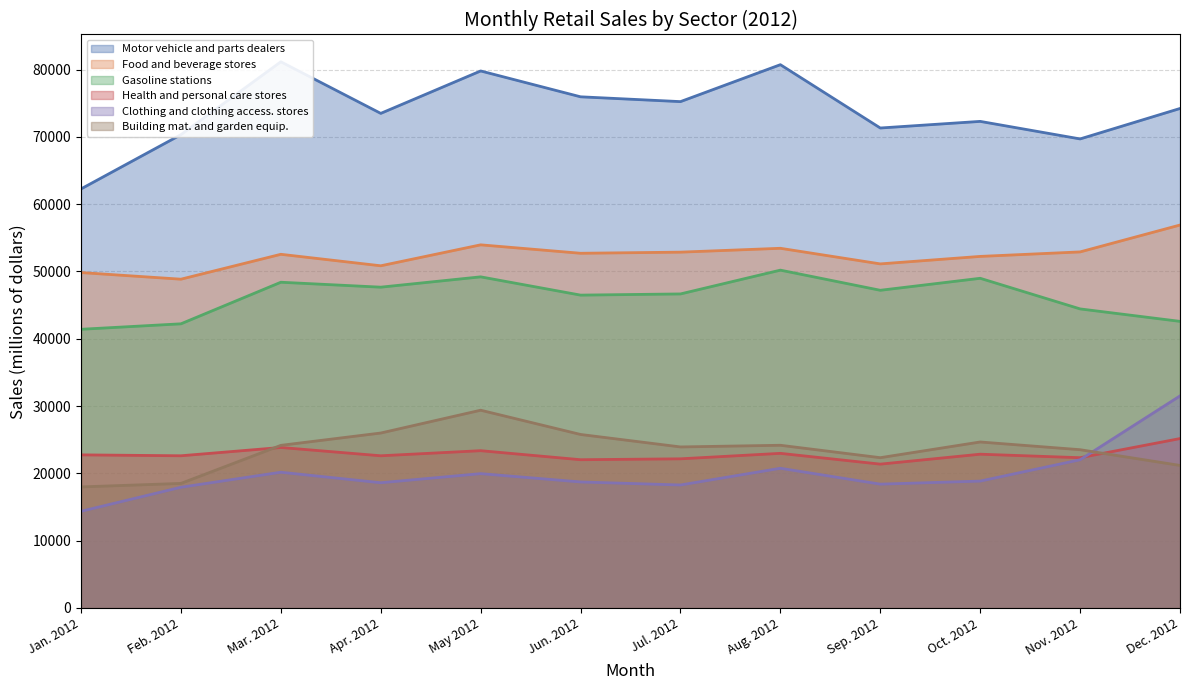

Is it true that Gasoline stations equals 47664 at Apr. 2012?

True